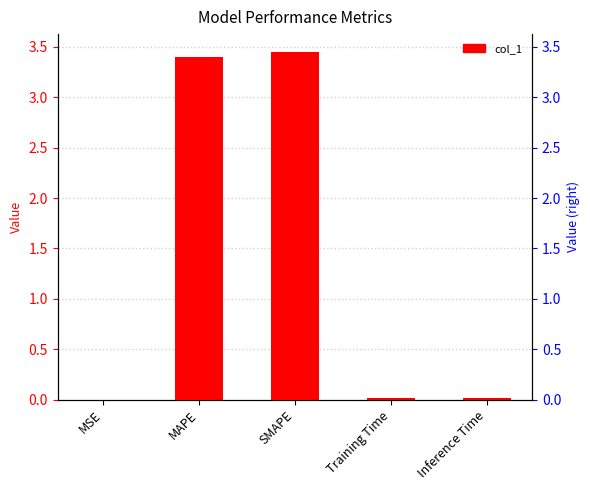

What is the greatest value displayed?

3.5